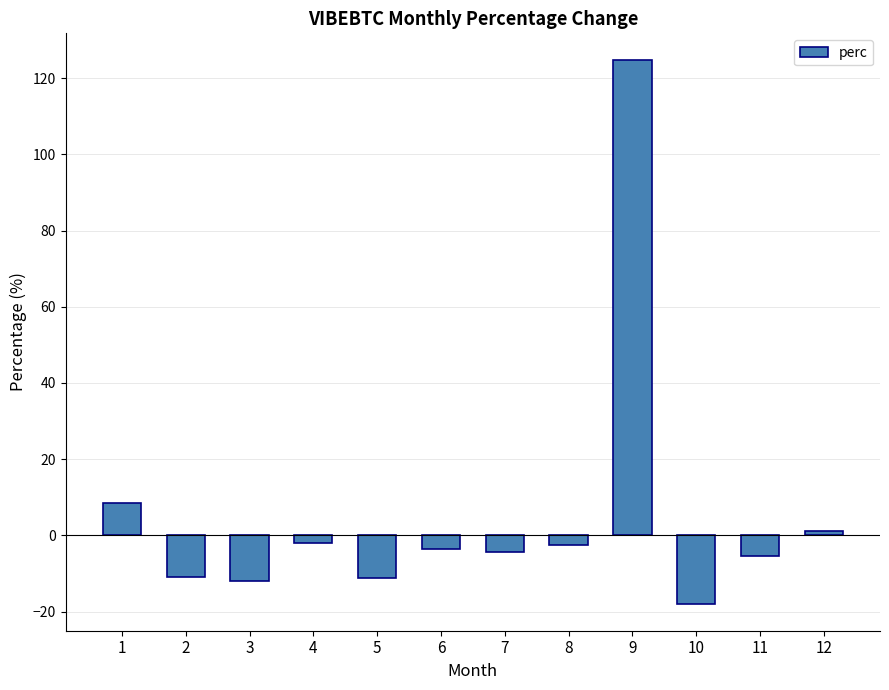

What is the value of the 11th bar from the left?

-5.4